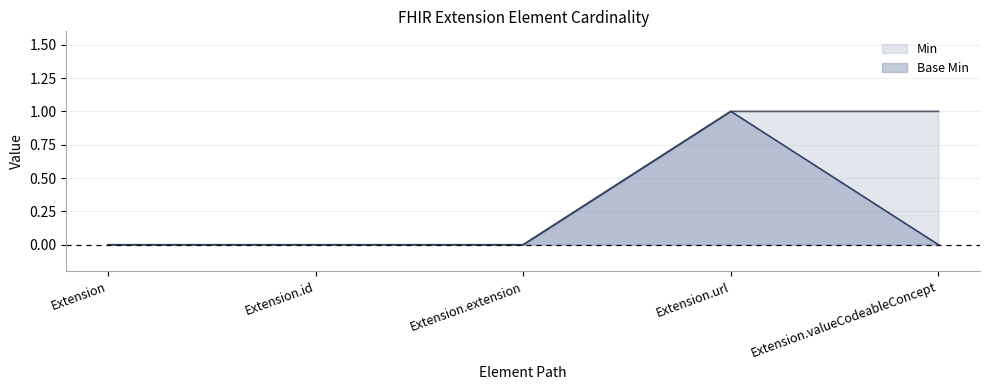

What is the label of the 5th point from the right?

Extension